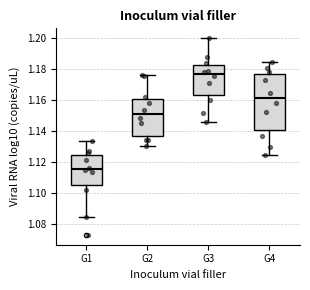

Which box has the lowest median line?

G1